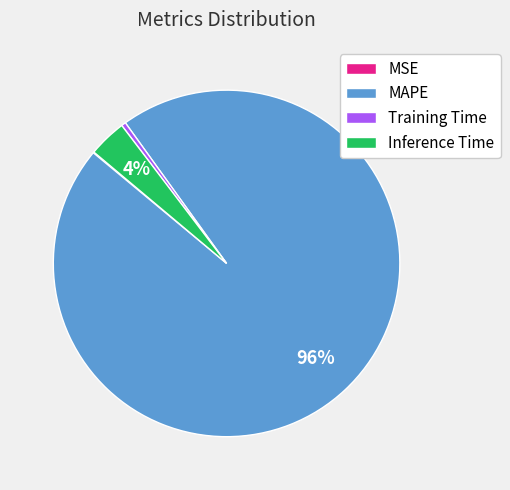

Which has a higher value, Inference Time or Training Time?

Inference Time